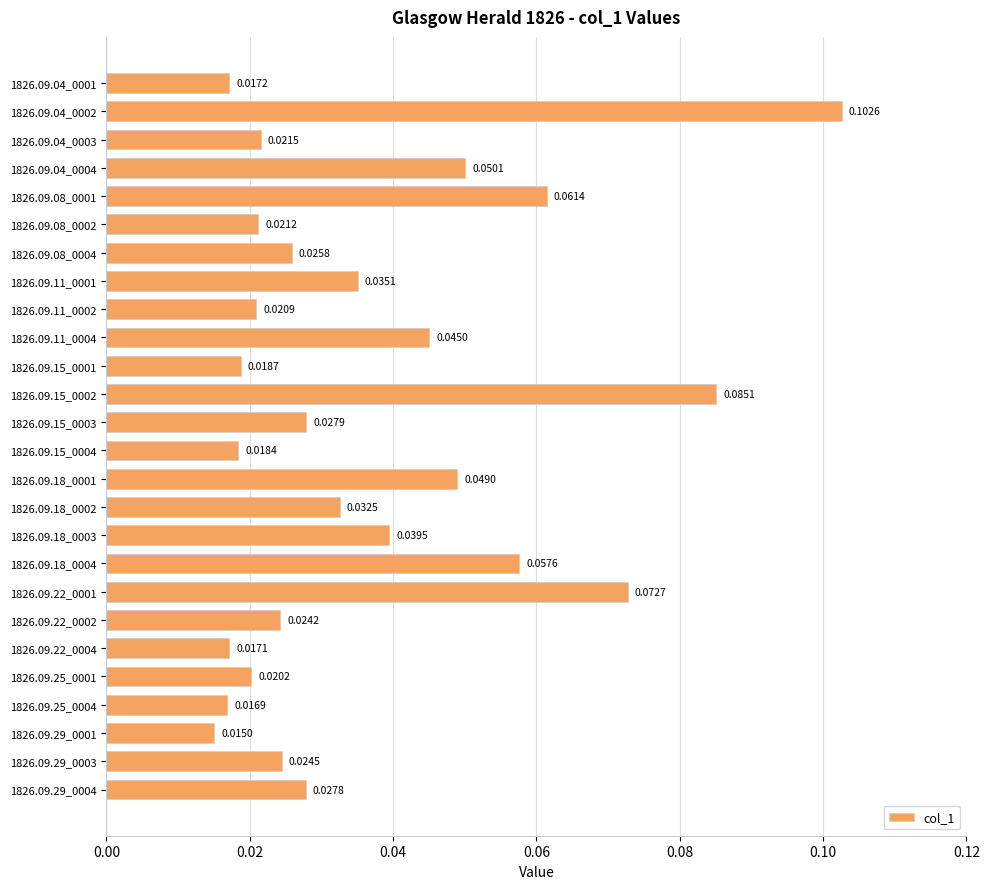

List the labels in order of value, smallest first.

1826.09.29_0001, 1826.09.25_0004, 1826.09.22_0004, 1826.09.04_0001, 1826.09.15_0004, 1826.09.15_0001, 1826.09.25_0001, 1826.09.11_0002, 1826.09.08_0002, 1826.09.04_0003, 1826.09.22_0002, 1826.09.29_0003, 1826.09.08_0004, 1826.09.29_0004, 1826.09.15_0003, 1826.09.18_0002, 1826.09.11_0001, 1826.09.18_0003, 1826.09.11_0004, 1826.09.18_0001, 1826.09.04_0004, 1826.09.18_0004, 1826.09.08_0001, 1826.09.22_0001, 1826.09.15_0002, 1826.09.04_0002